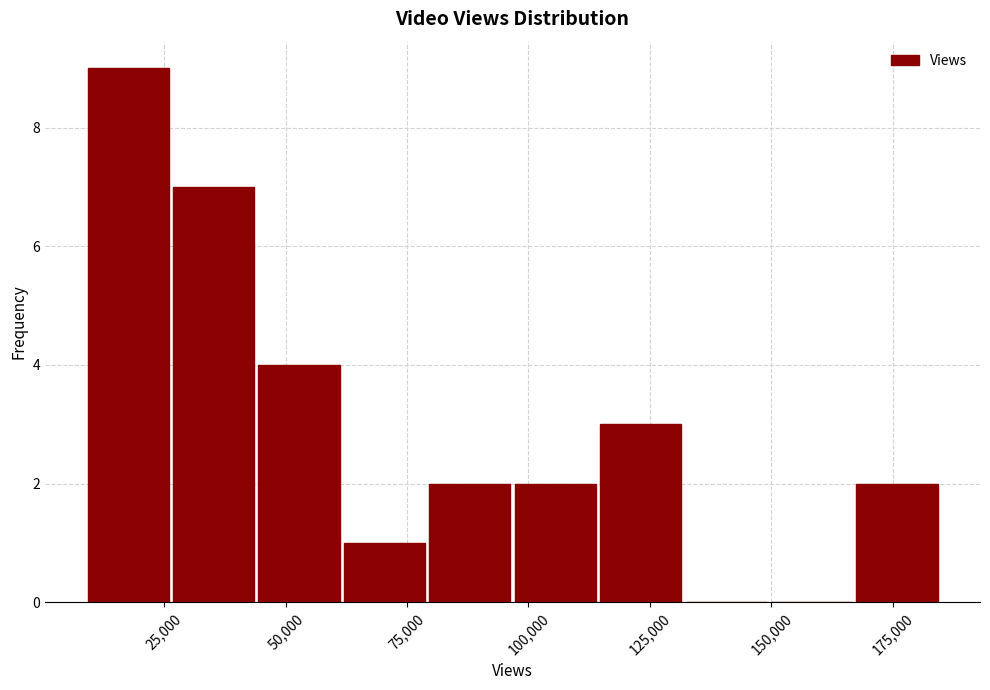

Around what value on the x-axis is the tallest bar? Give the approximate position of its centre, as read against the axis.

20000